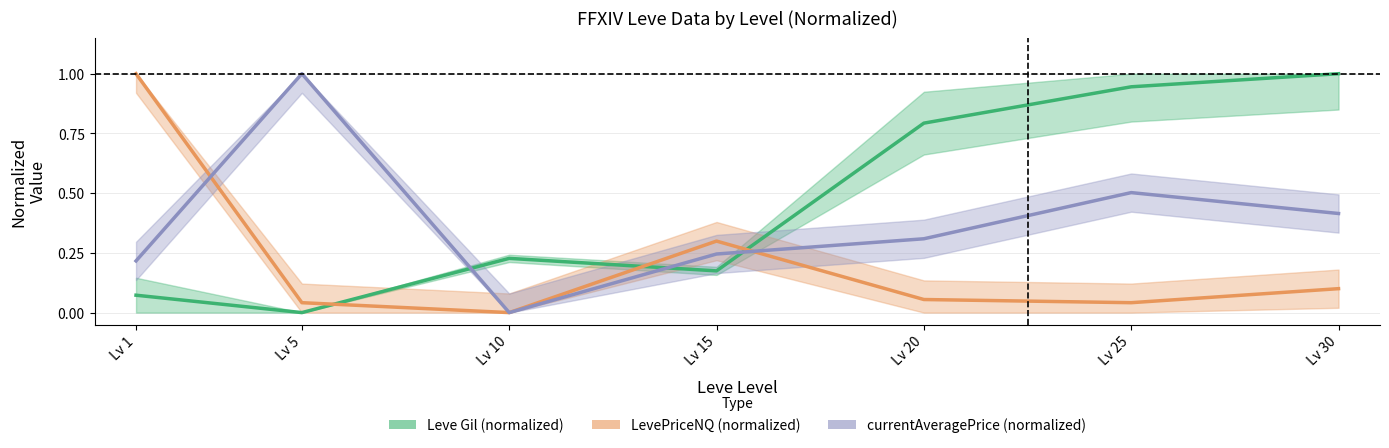

How many intersections are there between Leve Gil (normalized) and LevePriceNQ (normalized)?

3